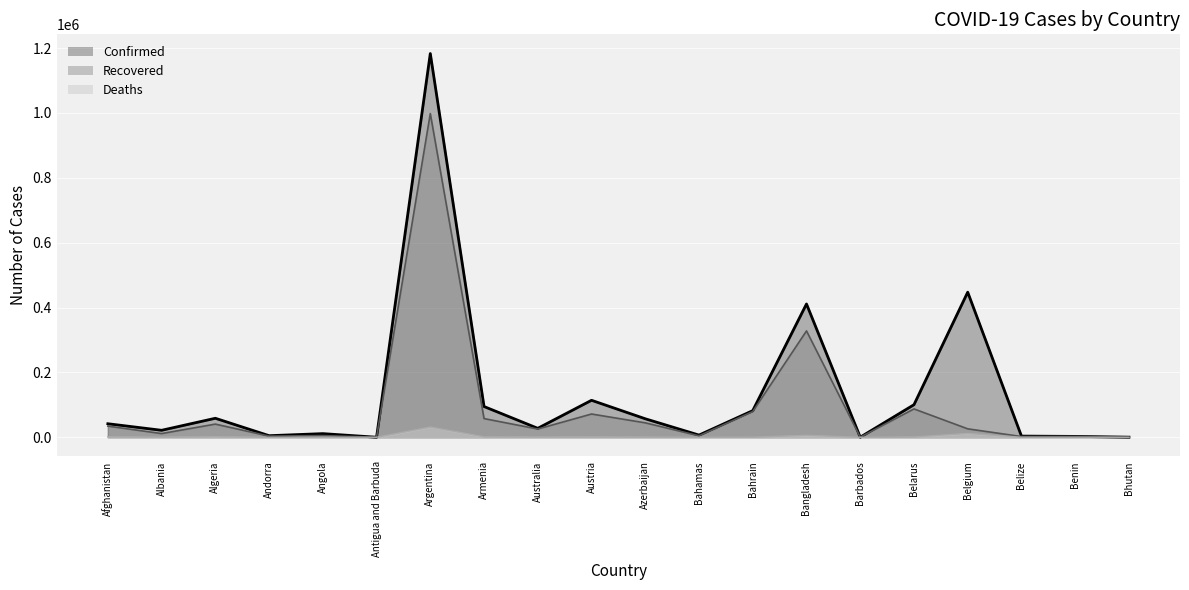

True or false: Deaths and Confirmed cross at least once.

False